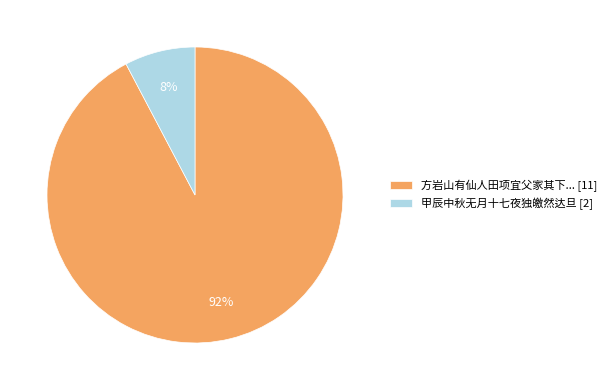

How many slices are in this pie chart?

2